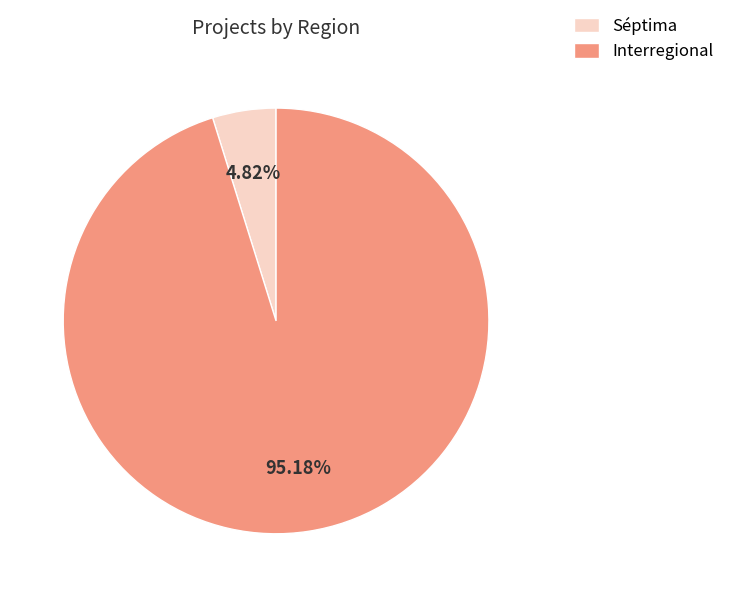

How many slices are in this pie chart?

2